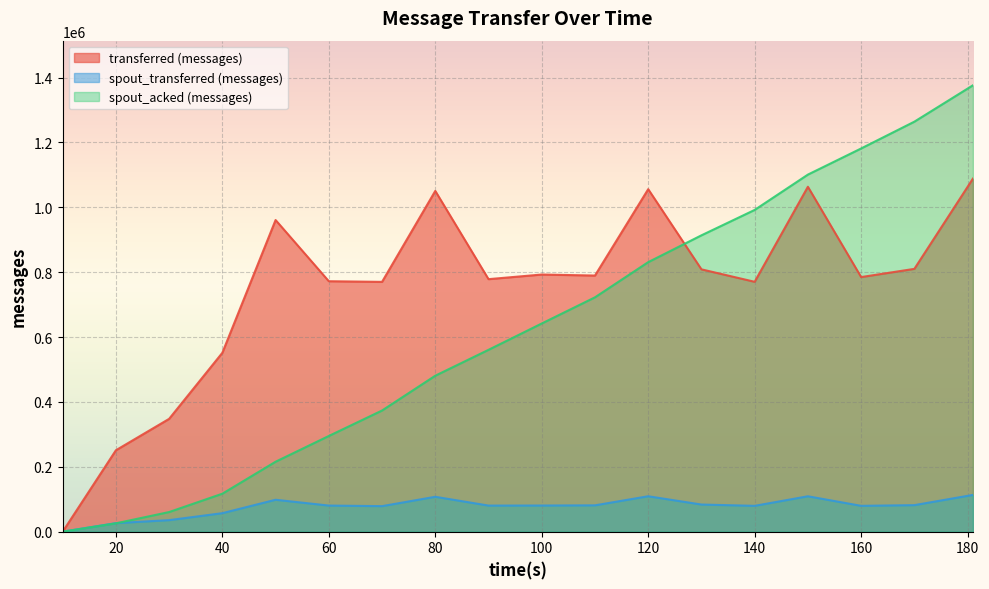

Reading left to right, transcribe all the data shown in this chart.

transferred (messages): 0	251060	347920	551640	960960	772260	770280	1050680	778640	792900	789780	1056020	808920	770500	1063520	785060	810360	1088580
spout_transferred (messages): 0	26440	35620	57100	98460	80560	78780	107640	80520	80680	81260	109260	83740	79720	109200	79740	81860	113400
spout_acked (messages): 0	25760	60580	117140	215720	295120	373640	480900	560740	641920	722620	831080	913760	992080	1101000	1181560	1264180	1376320